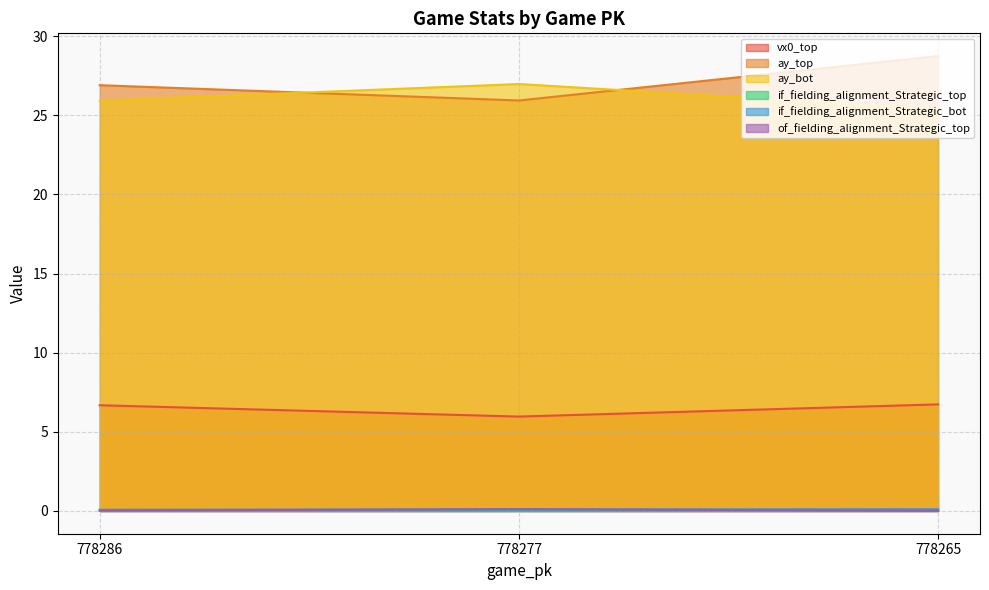

Read the ay_top value at 778277.

25.9